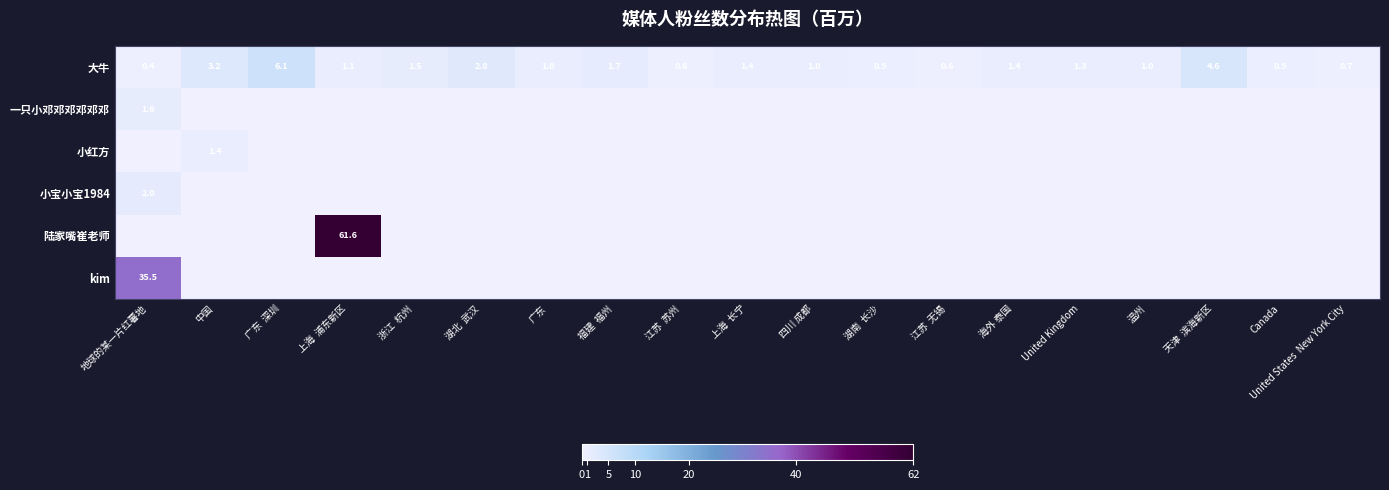

True or false: 大牛 has a value of 0.9 at 湖南  长沙.

True